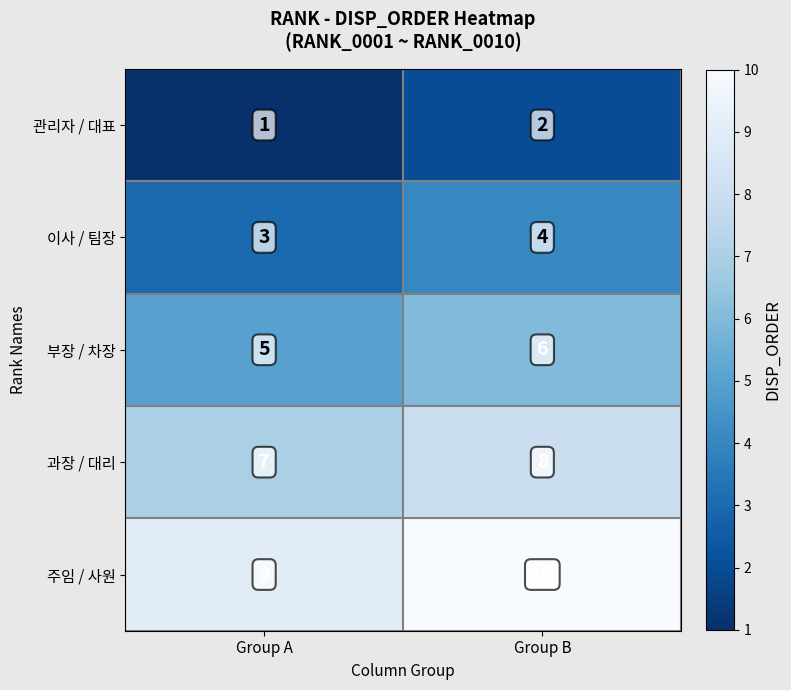

Reading left to right, transcribe all the data shown in this chart.

관리자 / 대표: 1	2
이사 / 팀장: 3	4
부장 / 차장: 5	6
과장 / 대리: 7	8
주임 / 사원: 9	10